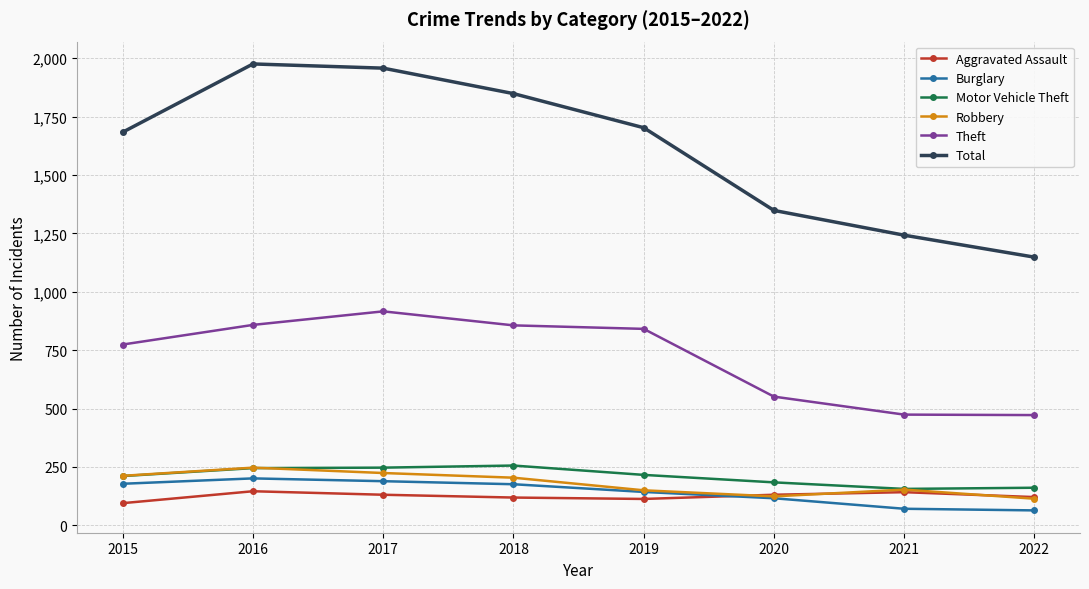

Which series has the largest total across all categories?

Total